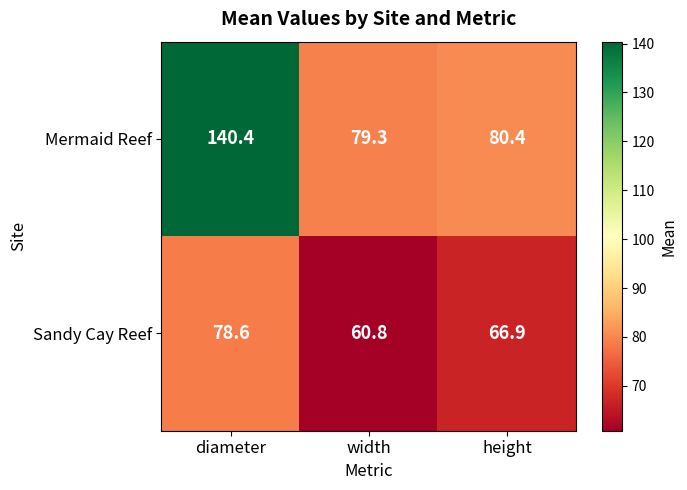

The Sandy Cay Reef series shows 78.6 at diameter. True or false?

True